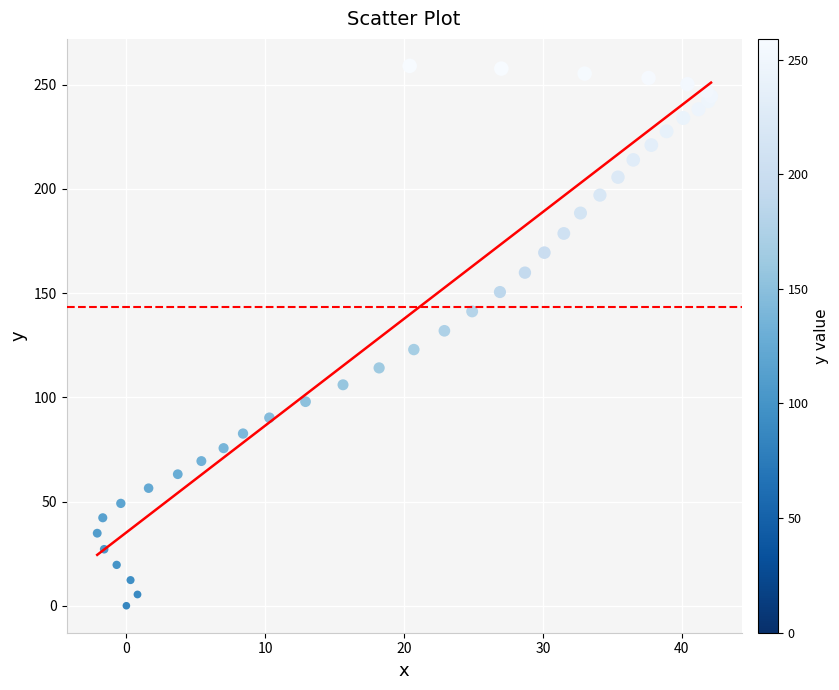

What Y value in the scatter plot is closest to 129?

131.9